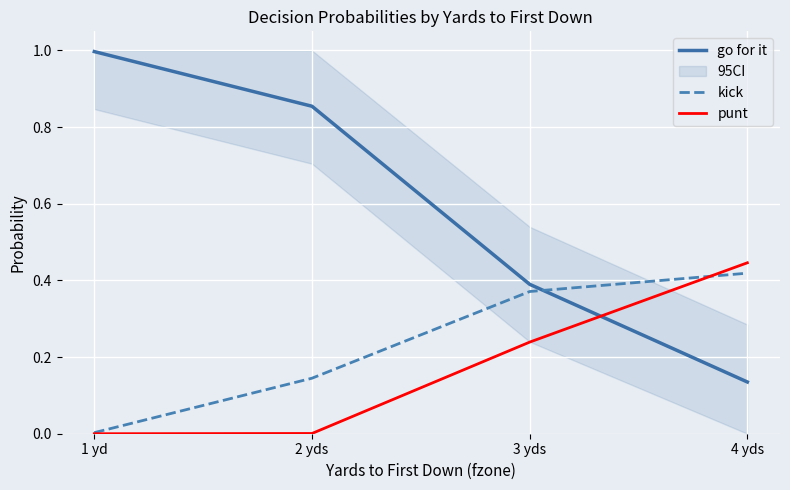

The value of kick at 4 yds is 0.2. True or false?

False